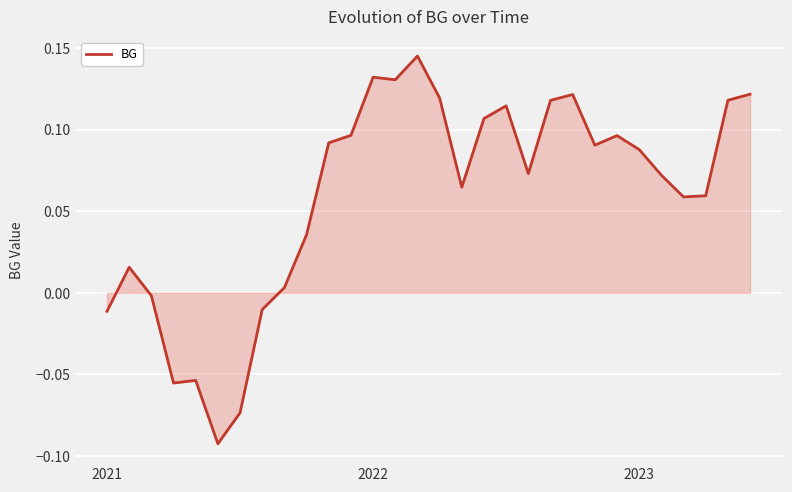

What is the value of the 27th point from the left?

0.1